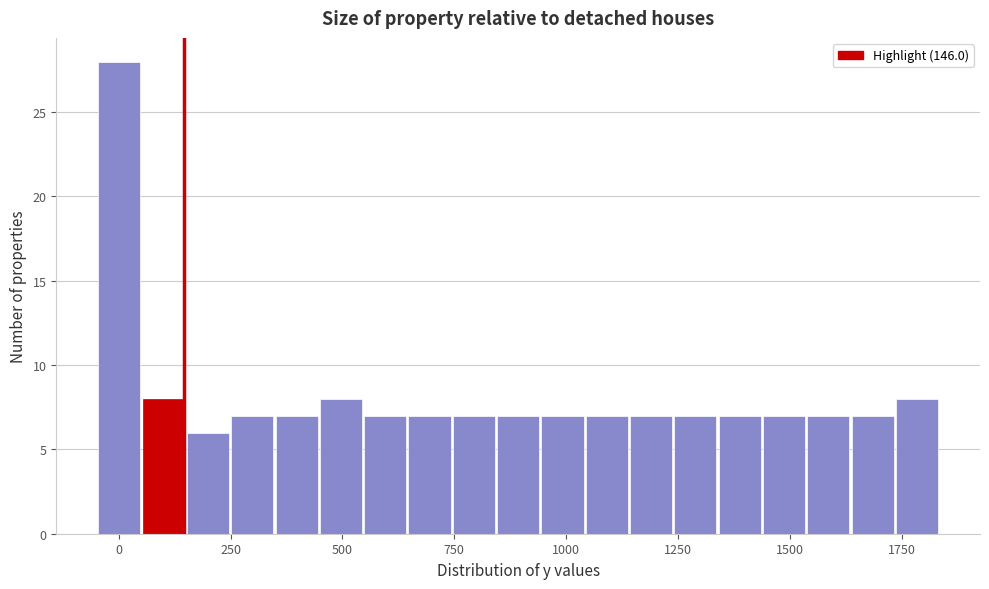

Around what value on the x-axis is the tallest bar? Give the approximate position of its centre, as read against the axis.

0